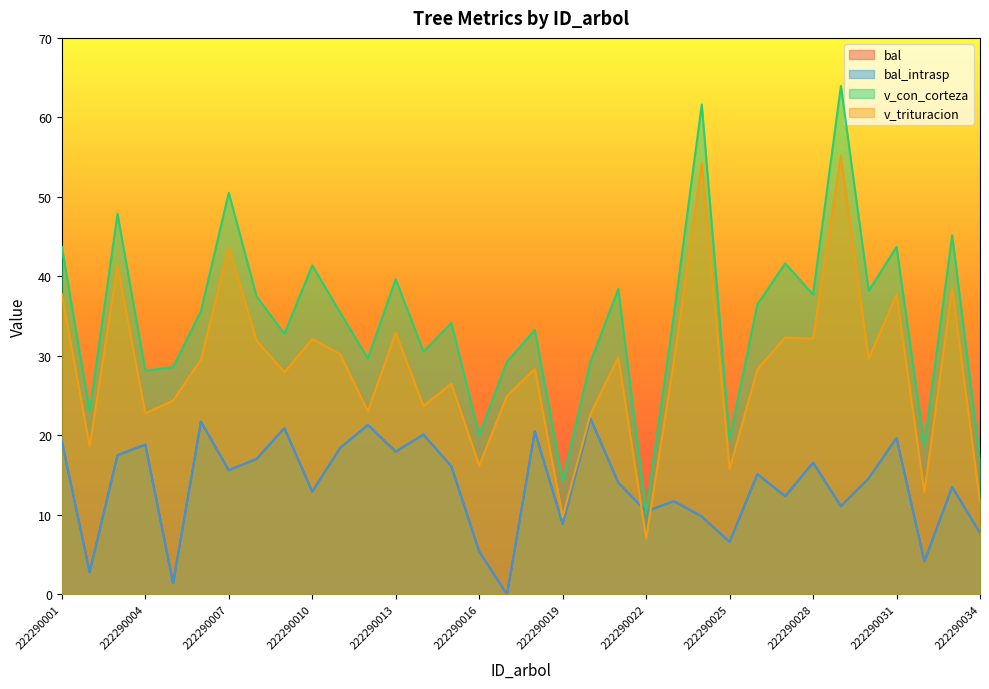

Which category has the highest value across all series?

222290029